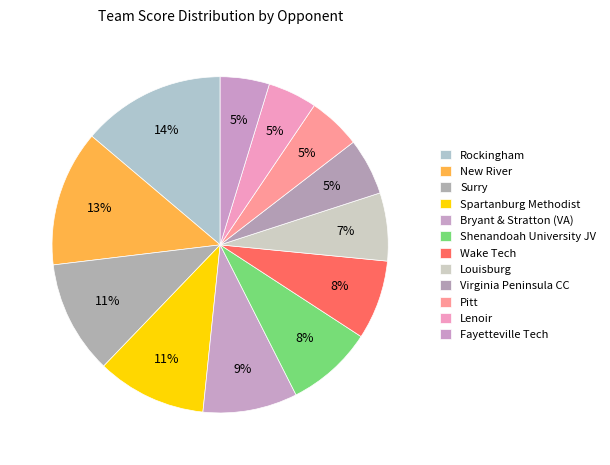

How many segments does this pie chart have?

12